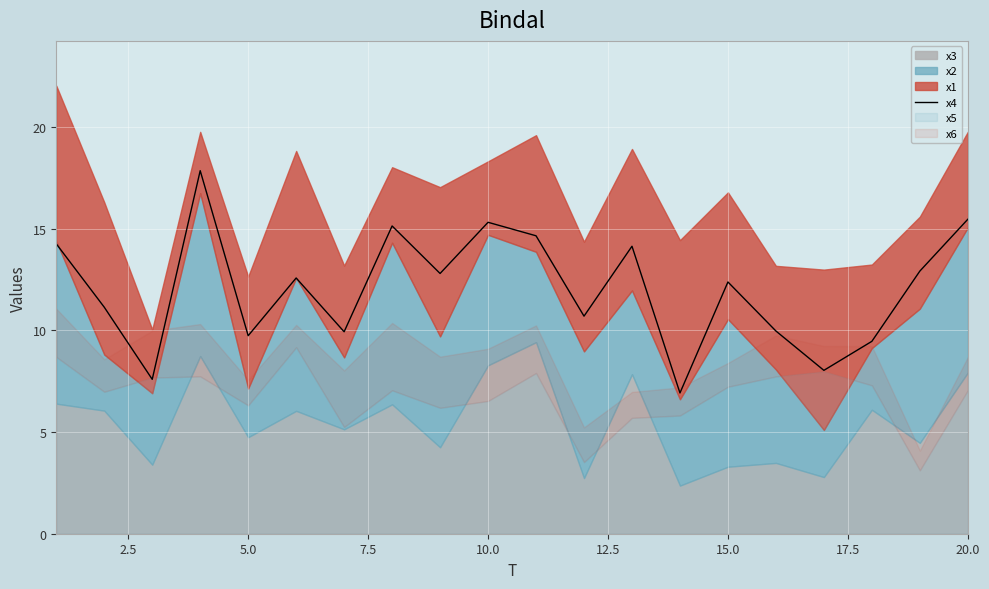

Is it true that x4 equals 22.0 at 15.0?

False